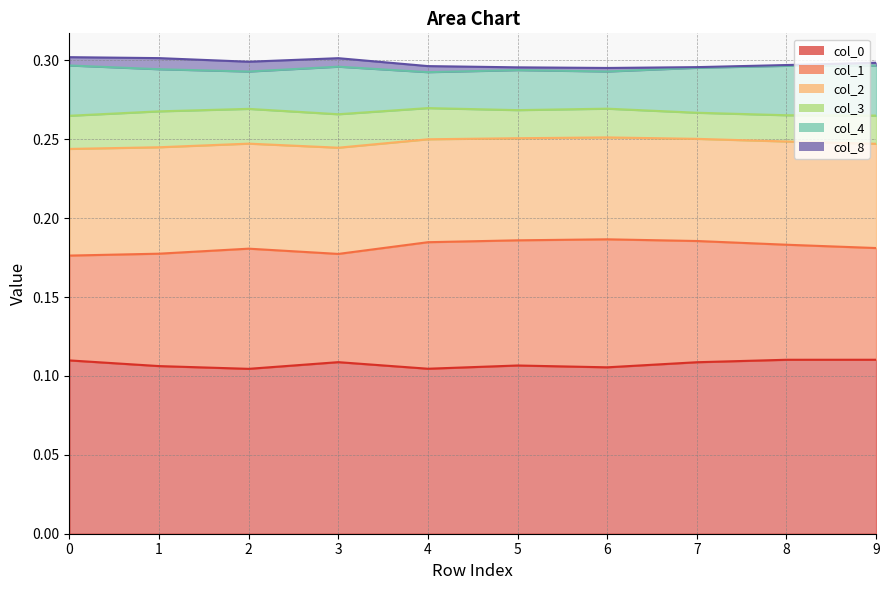

What is the minimum value for 4?

0.3